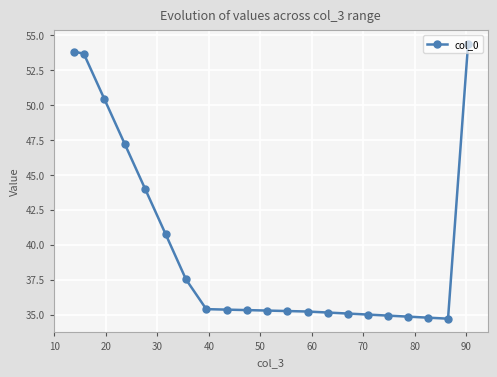

What is the smallest value displayed?

34.7